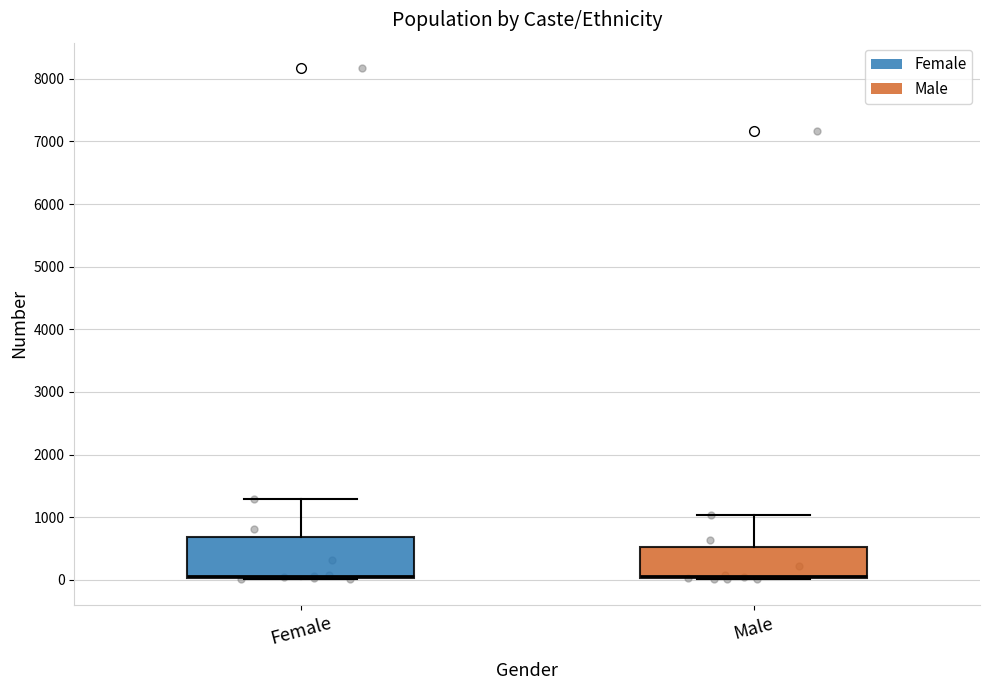

Comparing the boxes themselves (not the whiskers), which one is the tallest?

Female